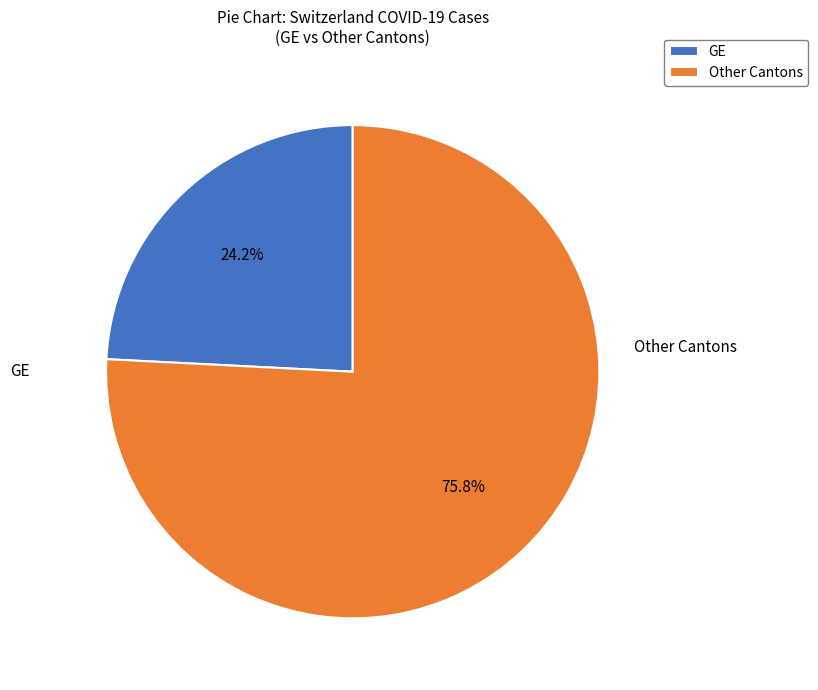

Is there any slice that represents more than half of the pie?

Yes